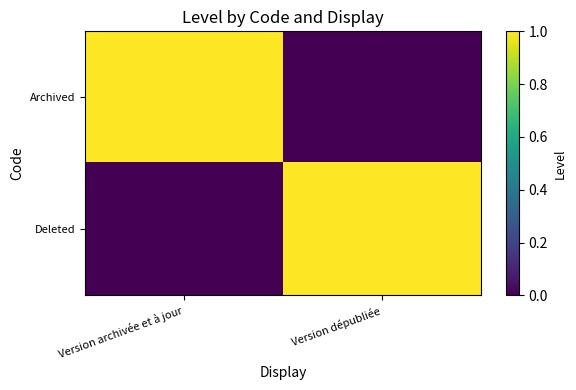

What is the total value across all series at Version archivée et à jour?

1